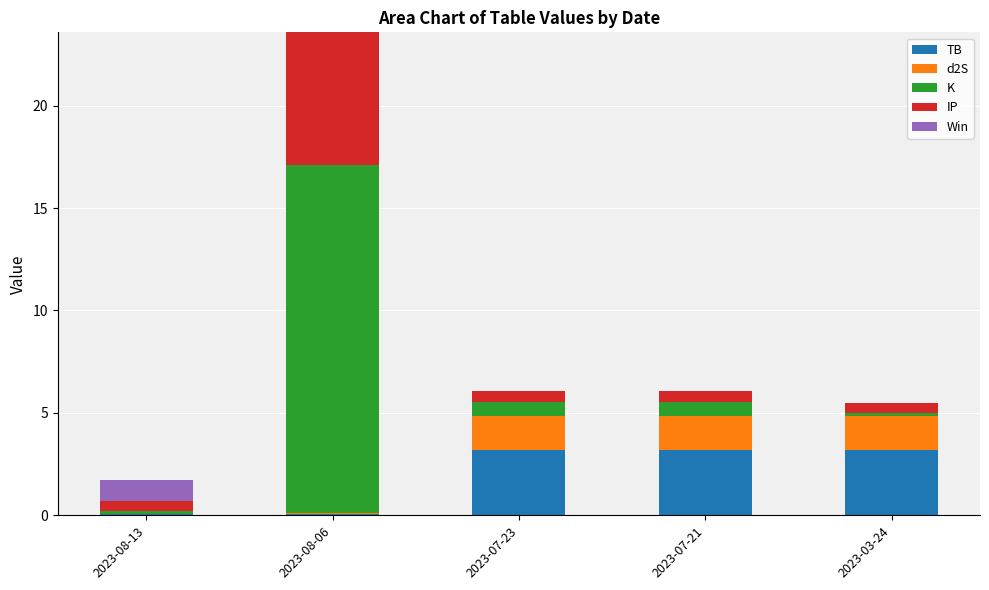

The TB series shows 3.2 at 2023-03-24. True or false?

True